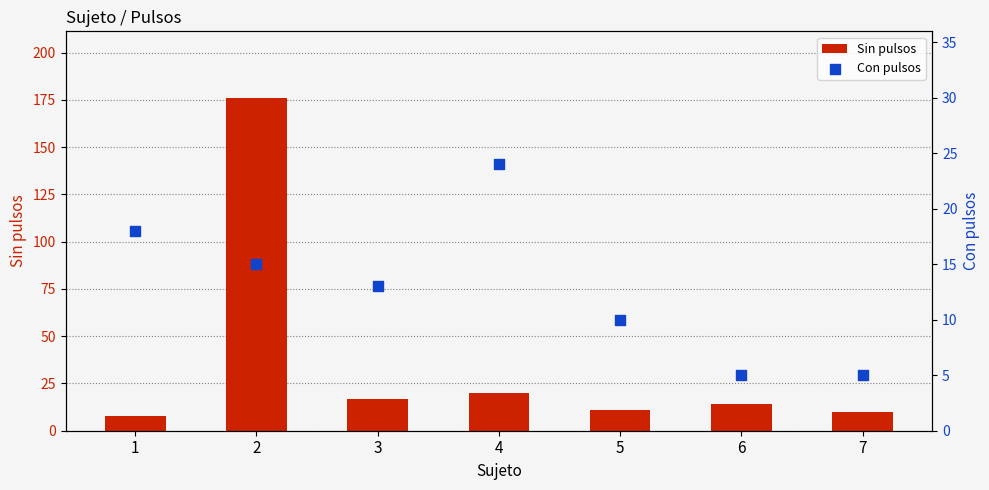

Which series reaches the minimum Y coordinate?

Con pulsos